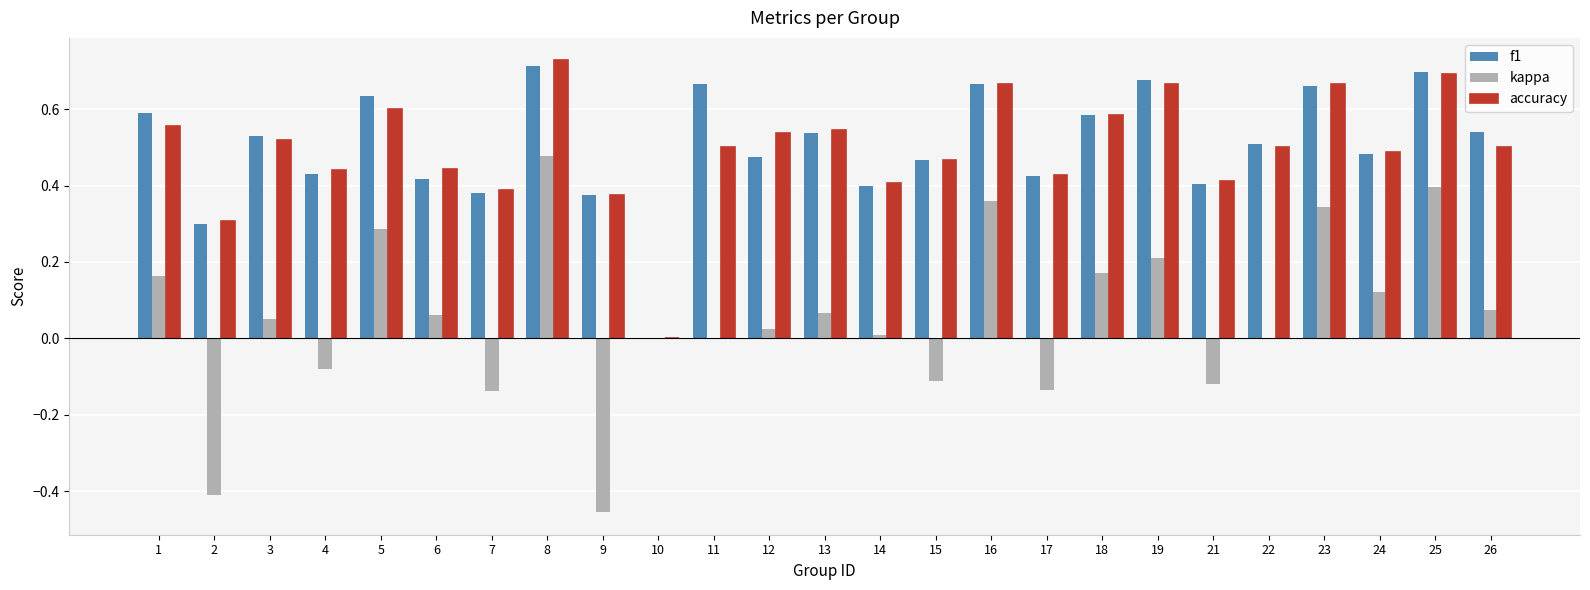

How many groups of bars are there?

25